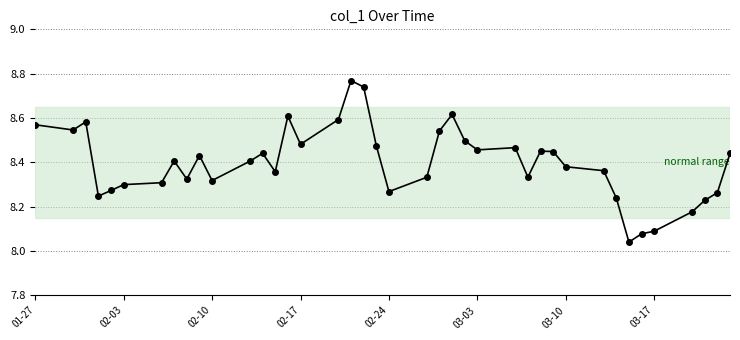

True or false: there are more than 2 points higher than both neighbors.

True